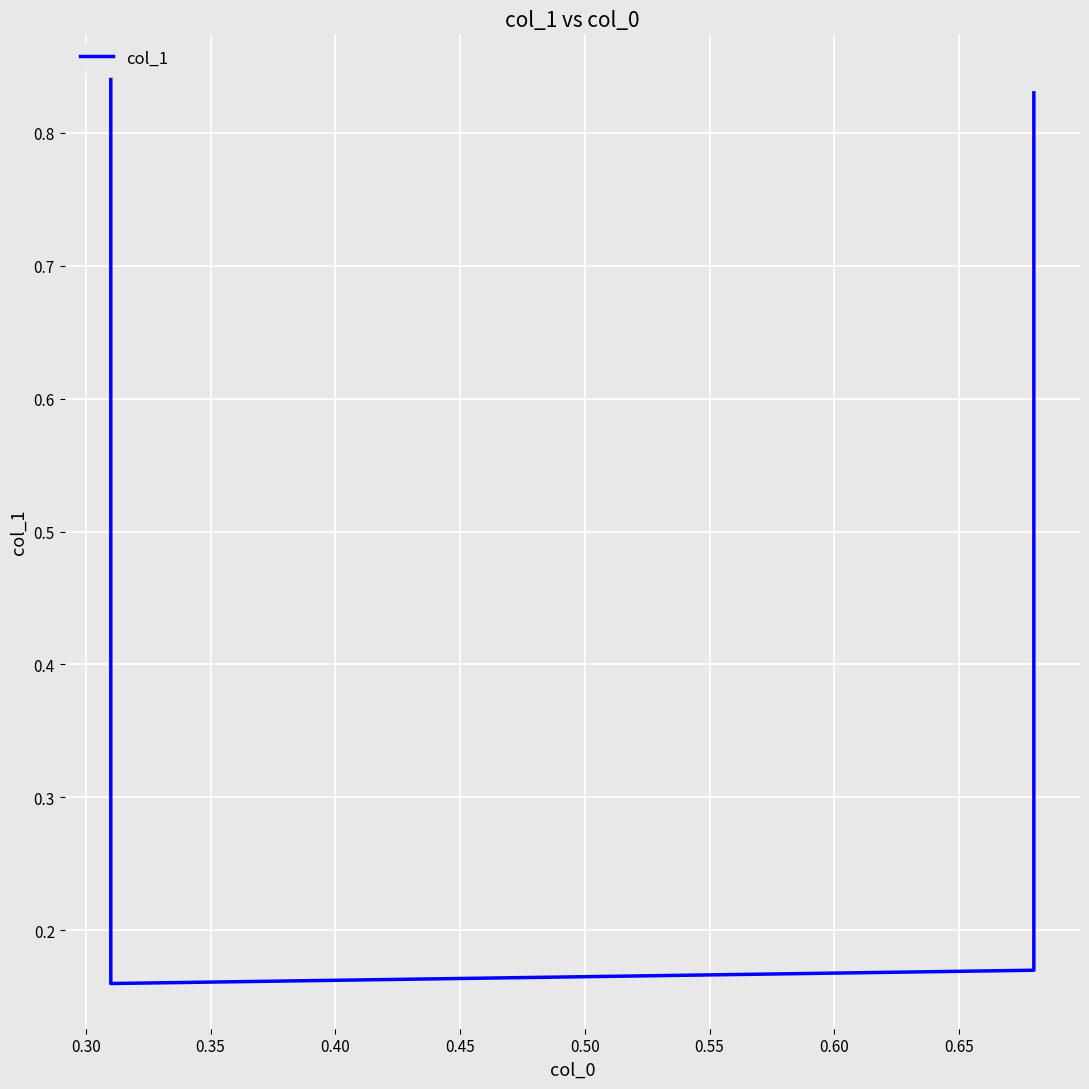

Count the values in the range 0 to 1.

4